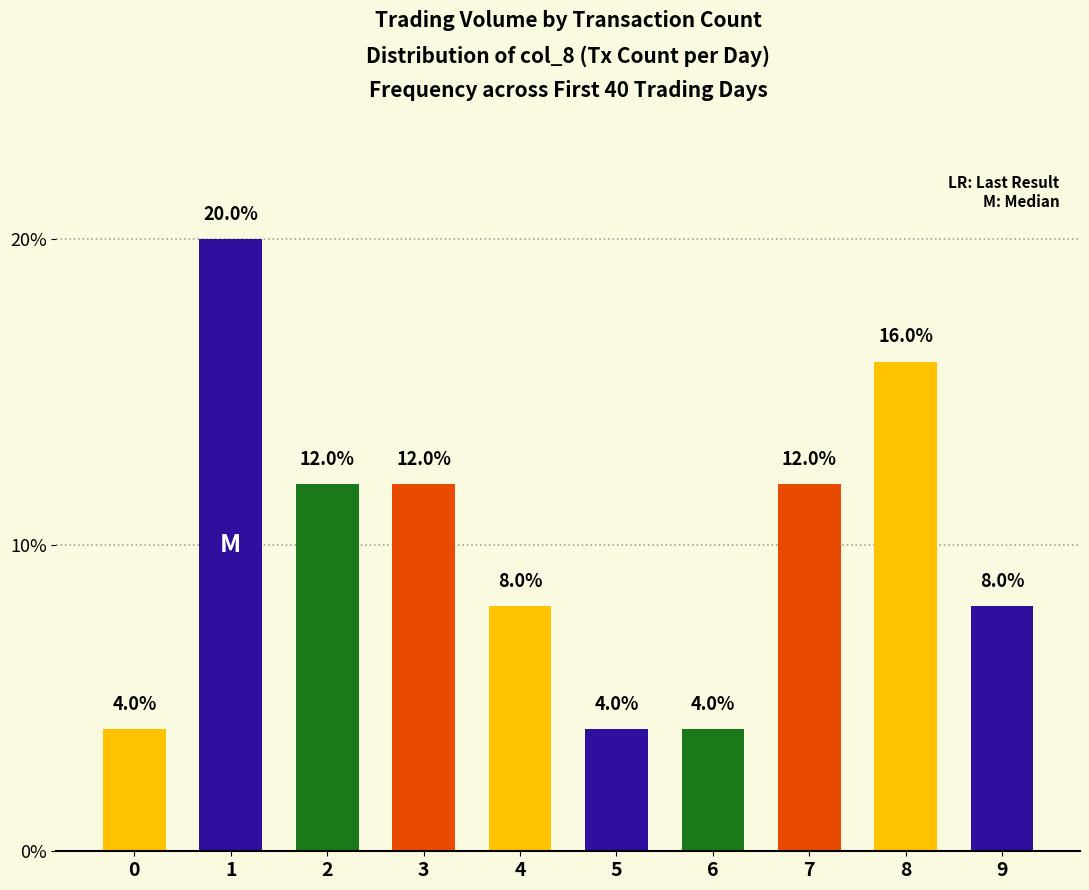

How many values are between 4 and 12?

8